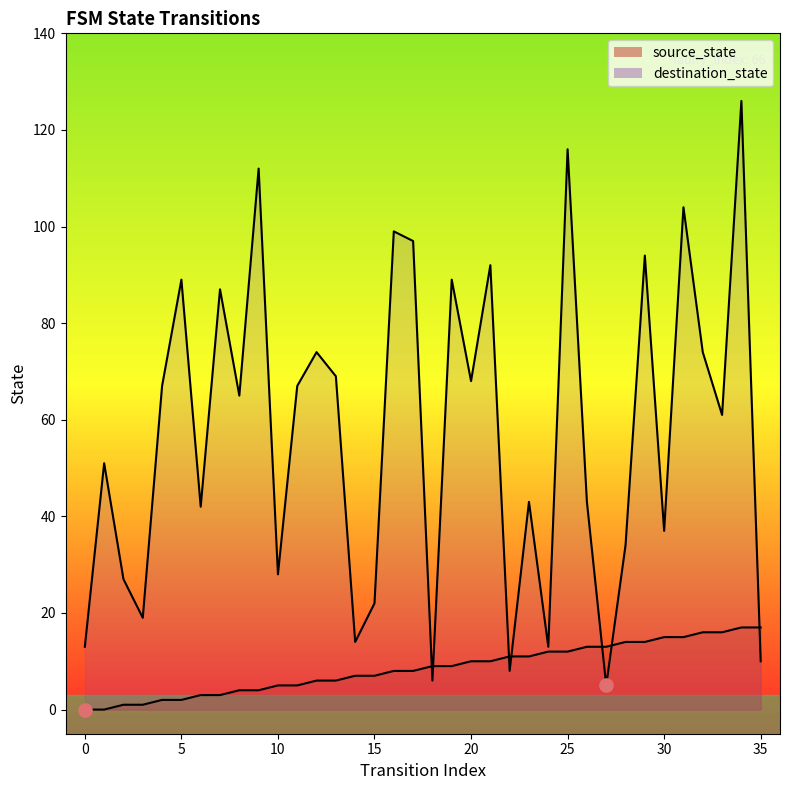

Which series has the largest total across all categories?

destination_state